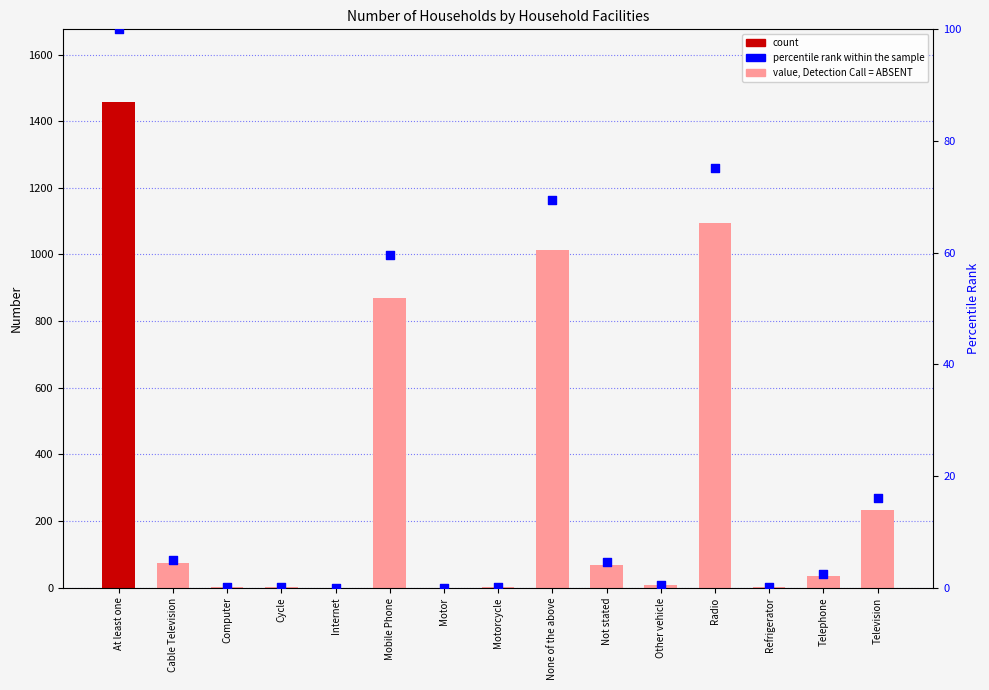

What is the total value across all series at Refrigerator?

1.1